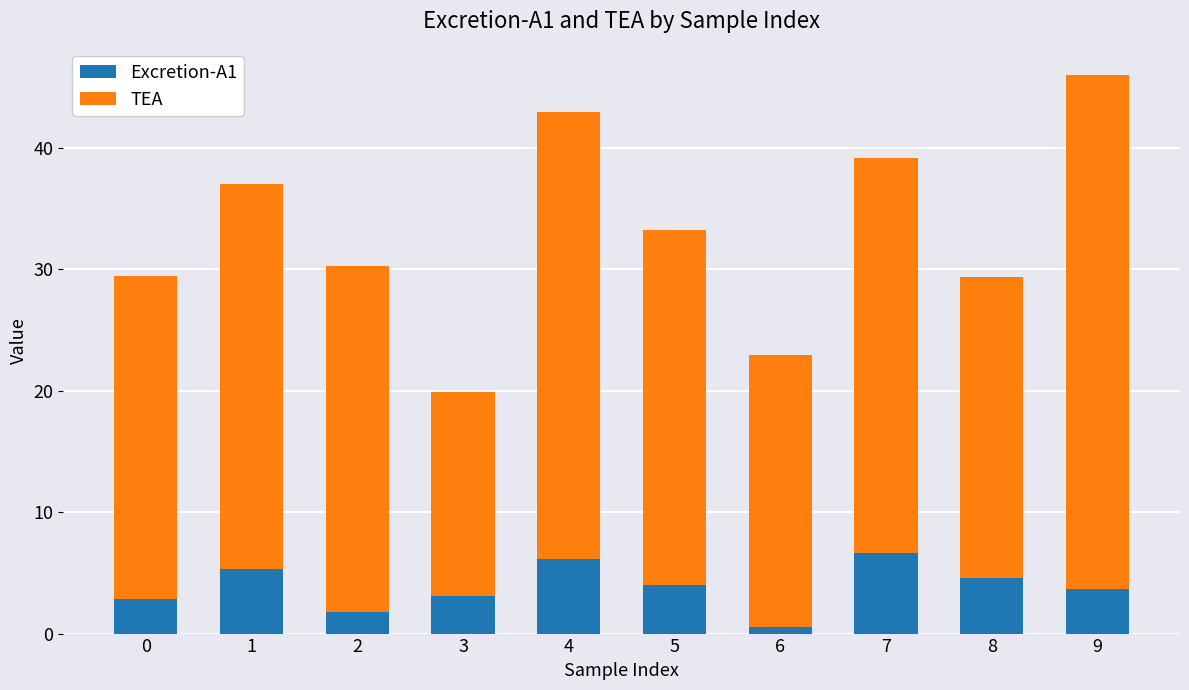

At which label does Excretion-A1 reach its minimum?

6